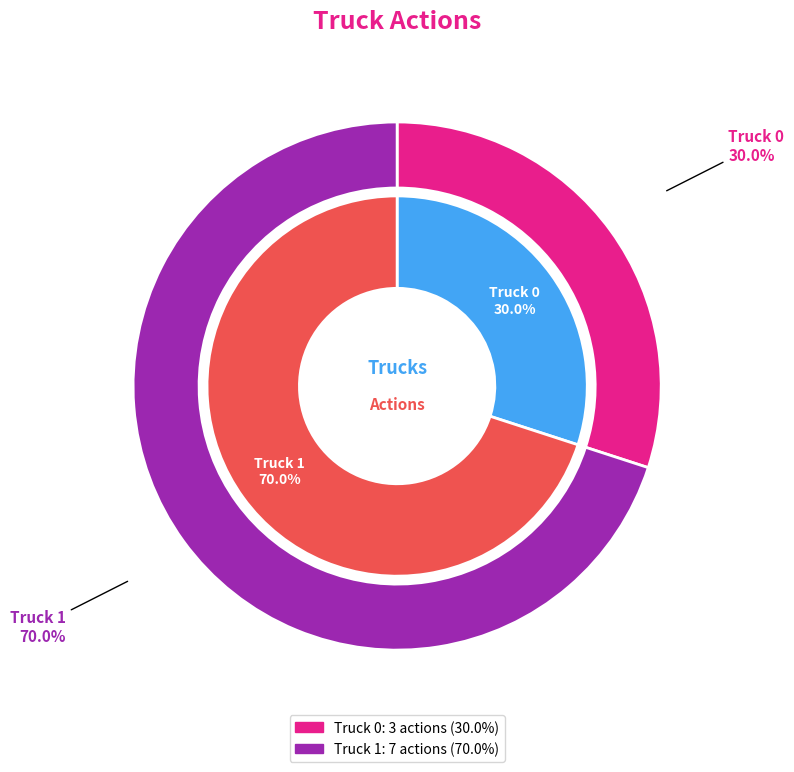

How many slices are in this pie chart?

2